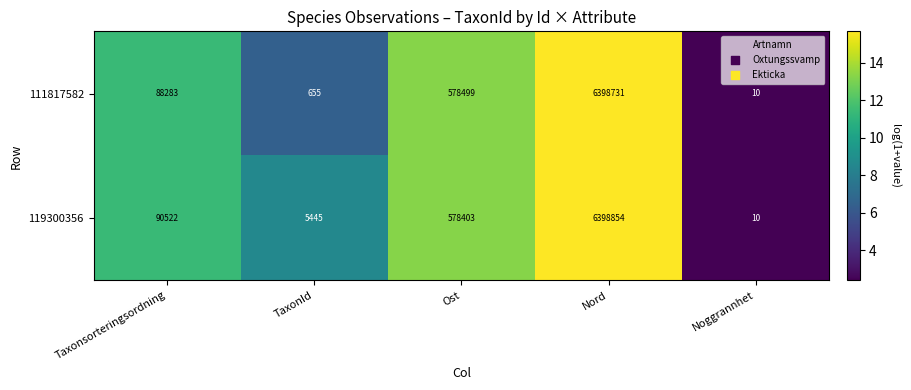

Rank the series by their average value, from highest to lowest.

119300356, 111817582